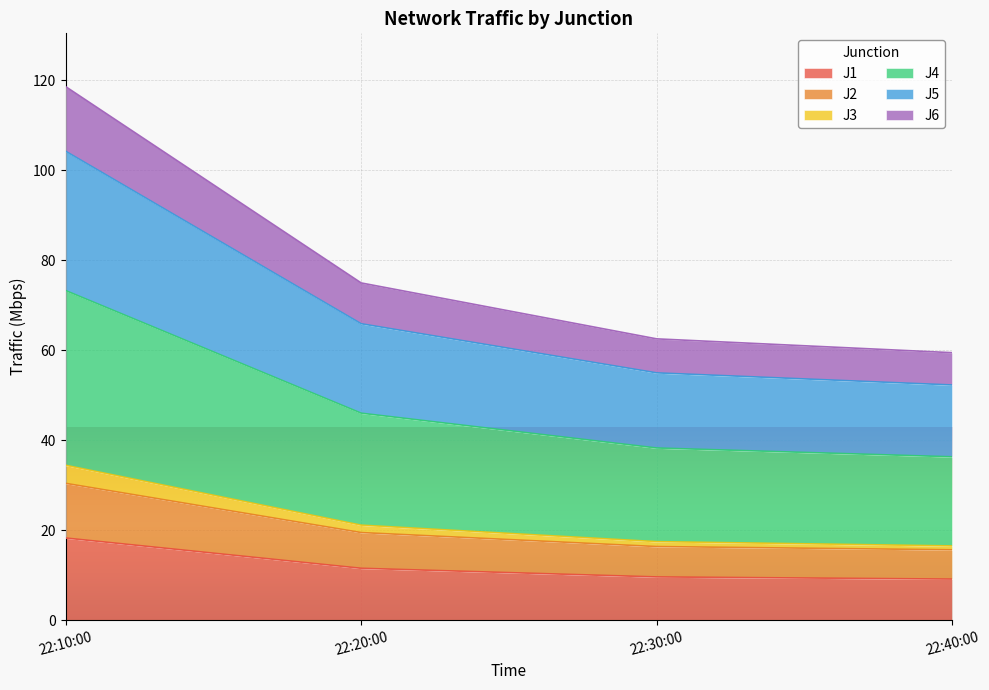

What is the lowest value of the J1 series?

9.1